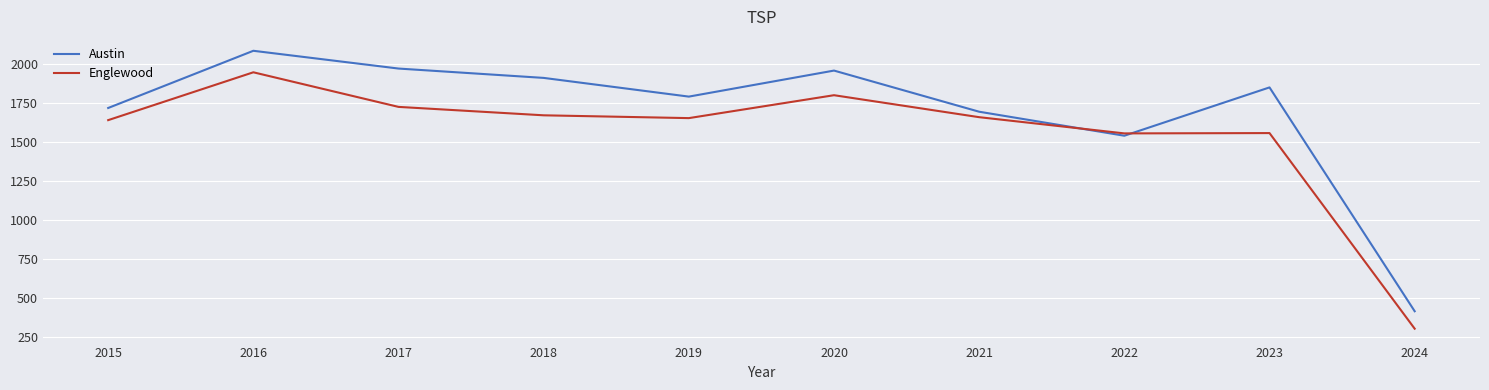

Which series changed the most between 2016 and 2023?

Englewood